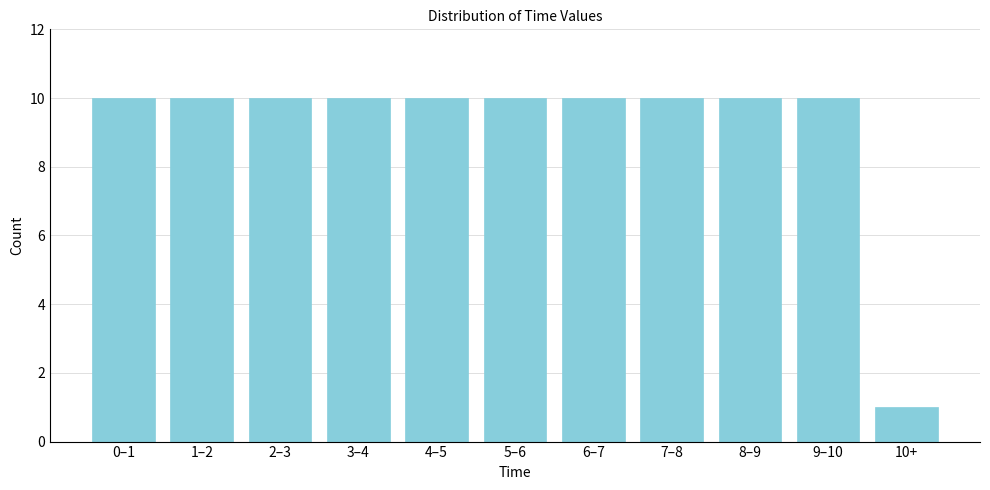

Reading left to right, transcribe all the data shown in this chart.

0–1=10	1–2=10	2–3=10	3–4=10	4–5=10	5–6=10	6–7=10	7–8=10	8–9=10	9–10=10	10+=1